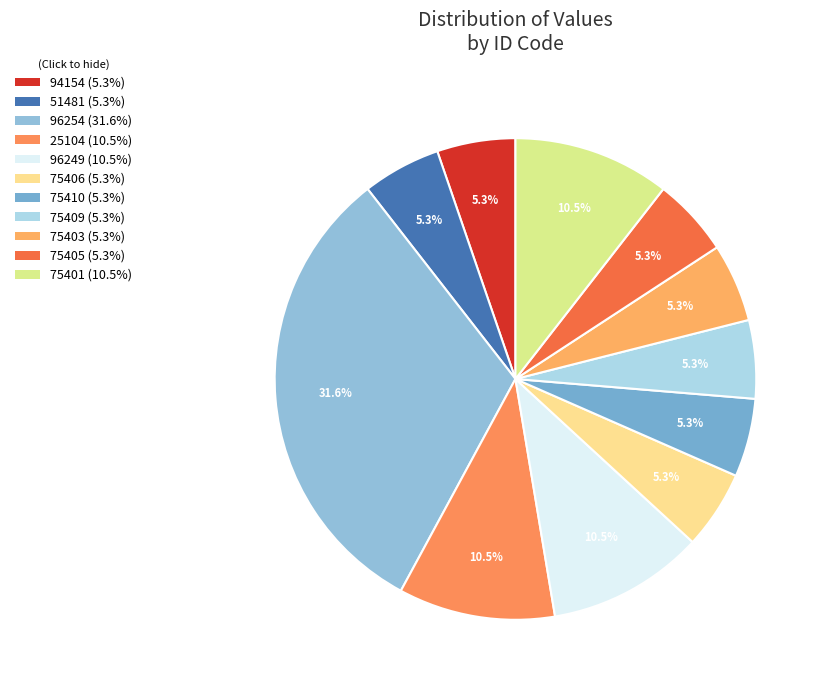

Which category has the smallest portion of the pie?

94154